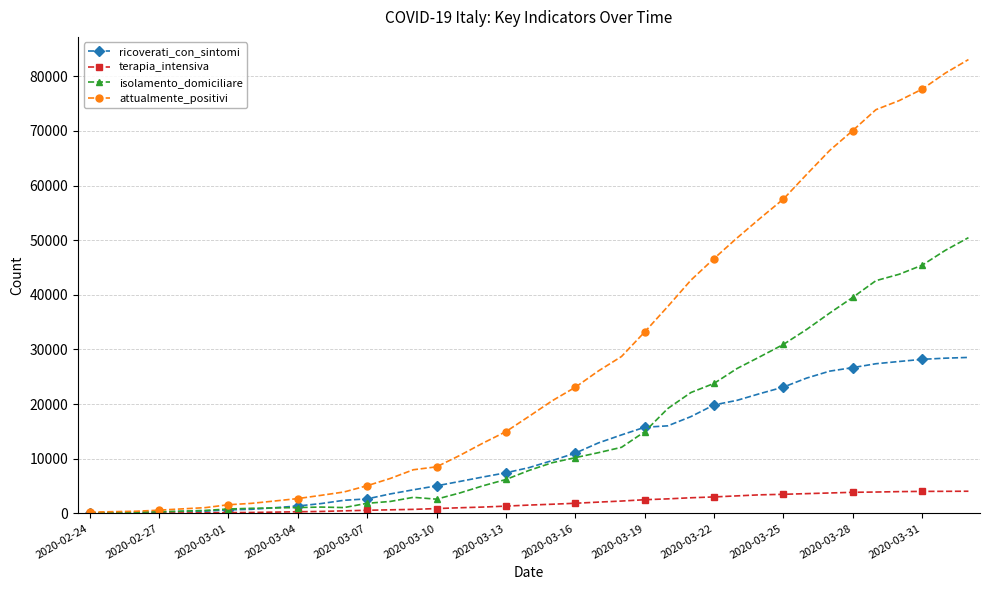

Count the number of data series in this chart.

4